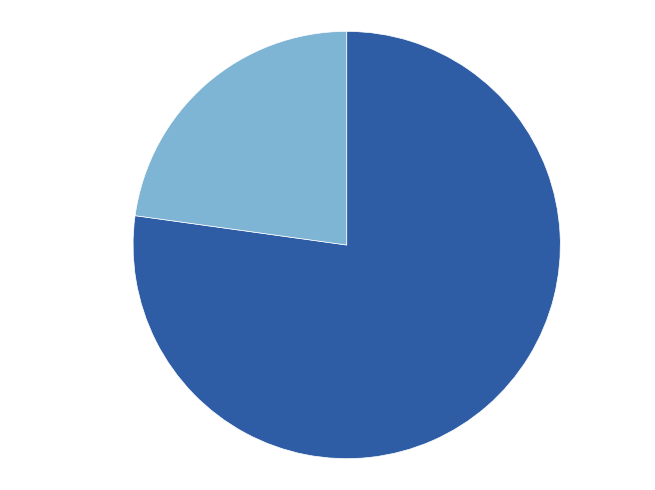

What is the largest slice in the pie chart?

山园小梅·气味风标见似人